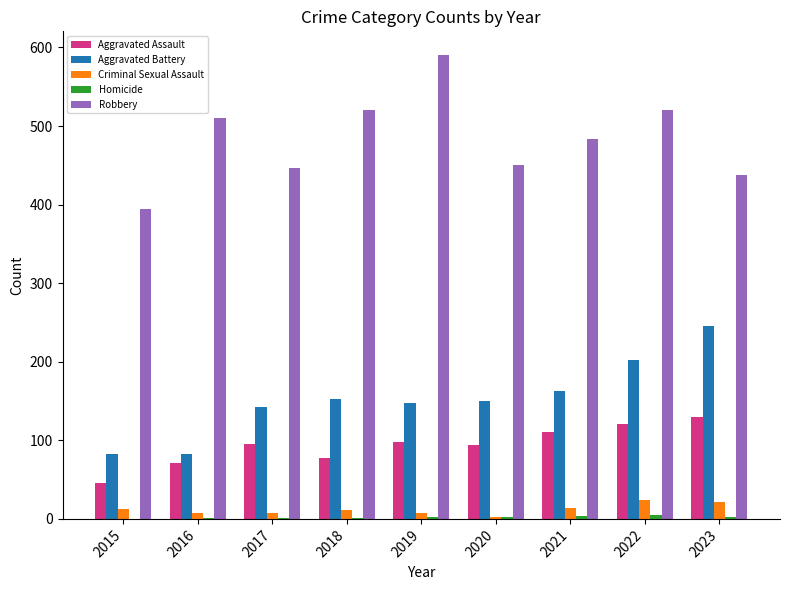

How many data points does each series have?

9